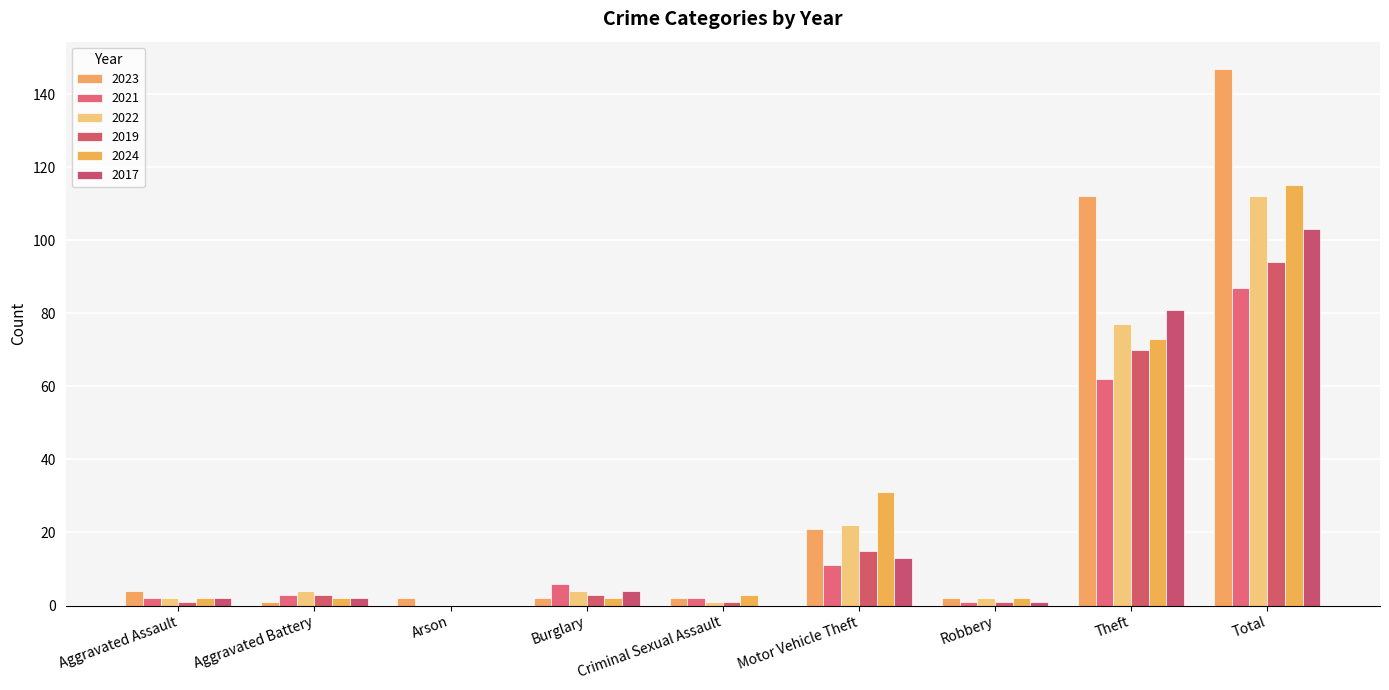

Which series has the widest spread of values?

2023